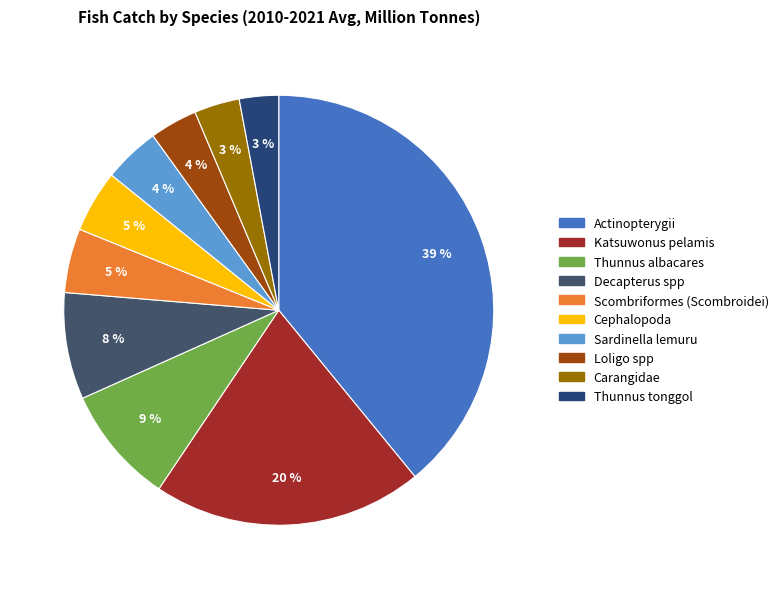

Is it true that Decapterus spp is 8% of the pie?

True